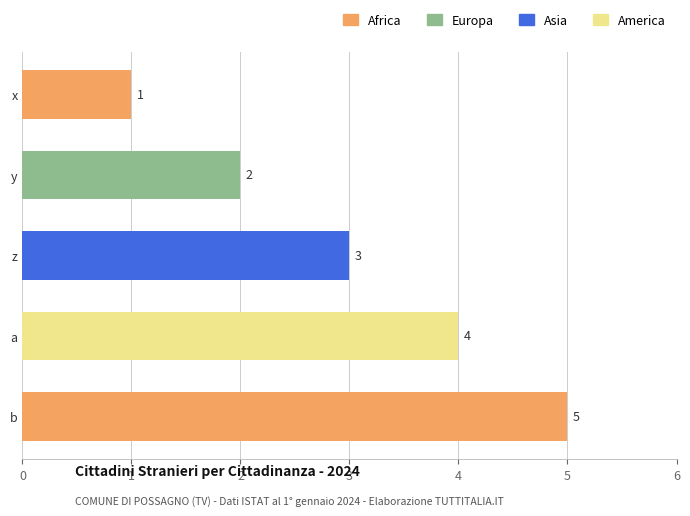

How many data points does each series have?

5